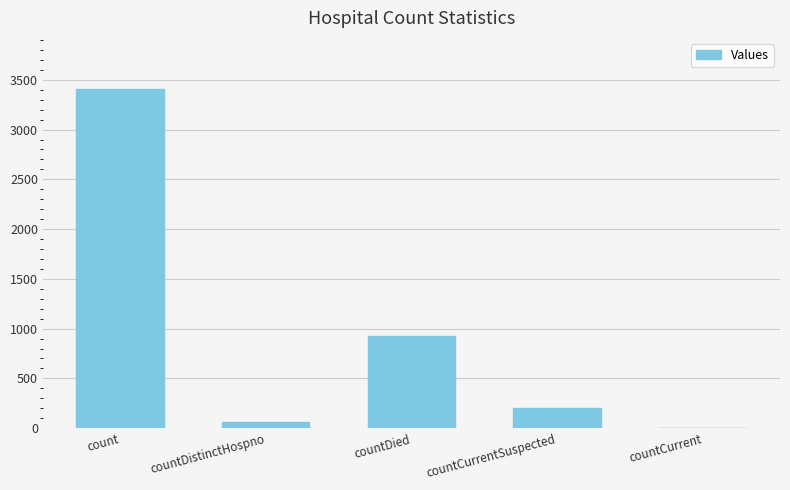

How many positive values are there?

4